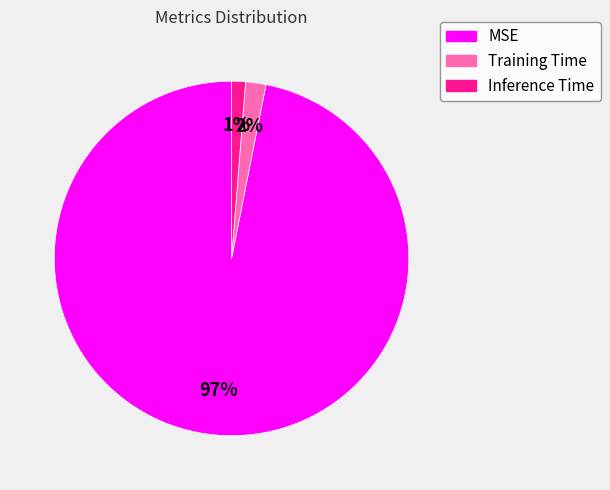

To the nearest percent, what percentage of the pie is MSE?

97%